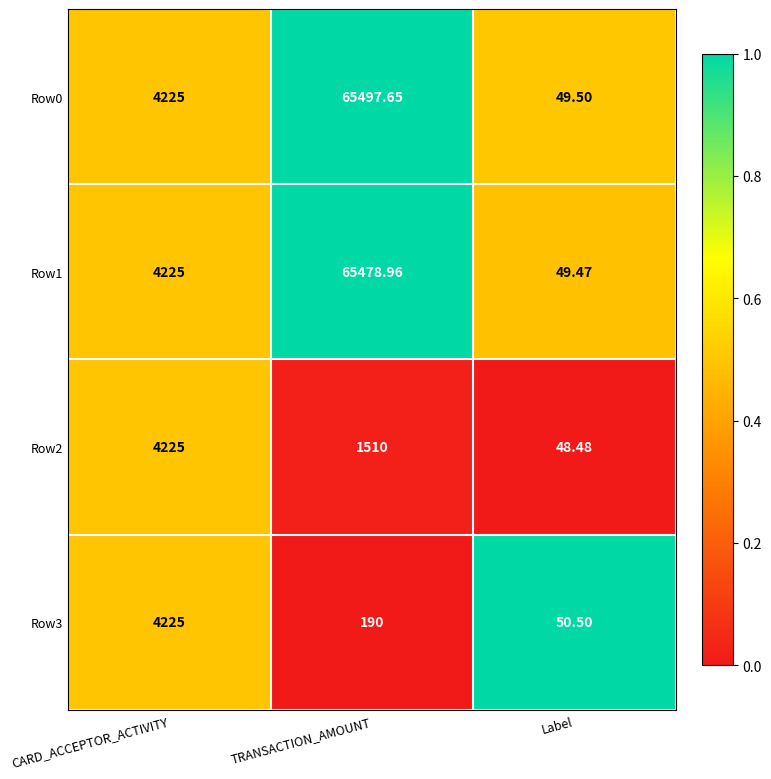

At which label does Row3 reach its peak?

CARD_ACCEPTOR_ACTIVITY